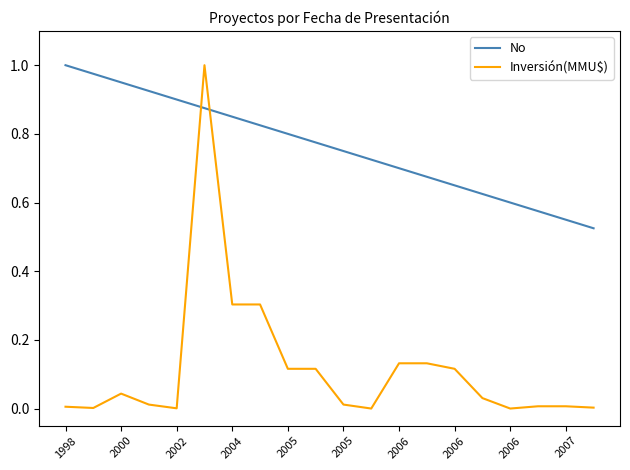

Which series has the largest range (max minus min)?

Inversión(MMU$)